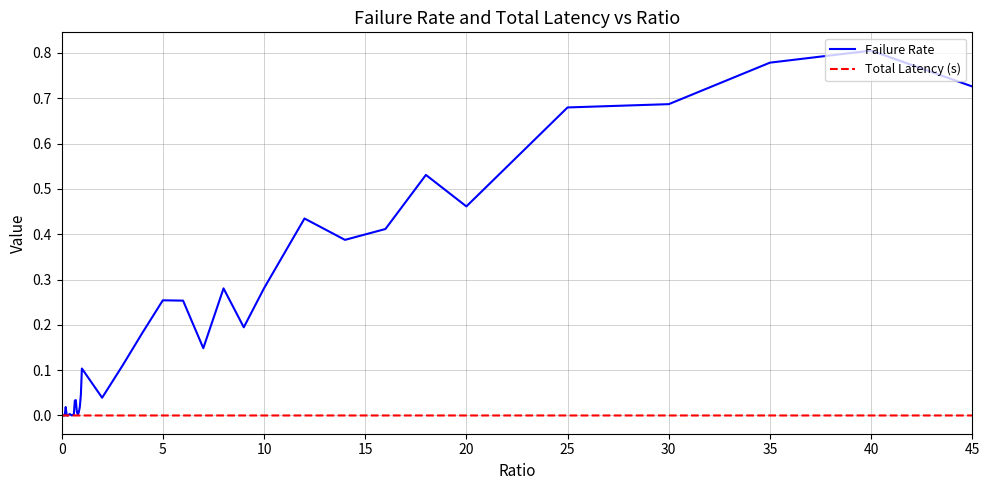

Rank the series by their maximum value, from highest to lowest.

Failure Rate, Total Latency (s)